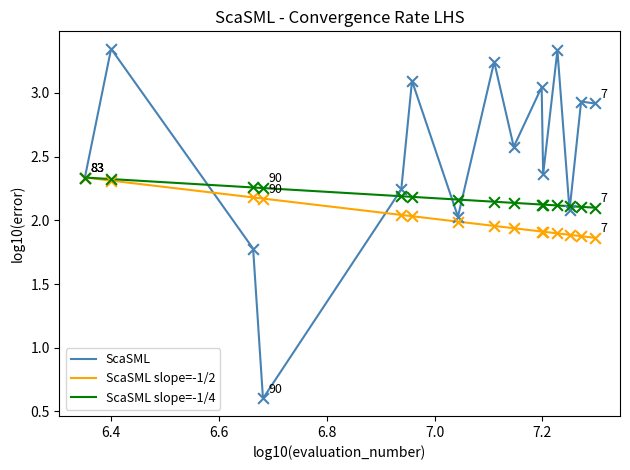

List the series in order of their overall mean, highest first.

ScaSML, ScaSML slope=-1/4, ScaSML slope=-1/2